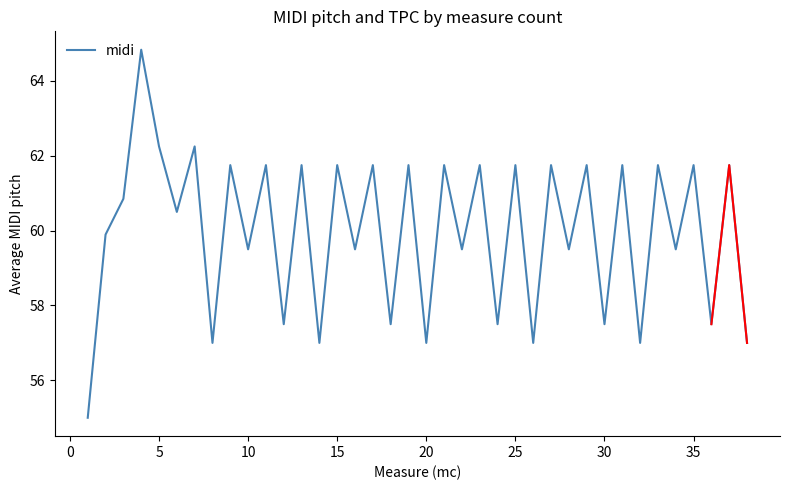

The midi series shows 87.5 at 15. True or false?

False